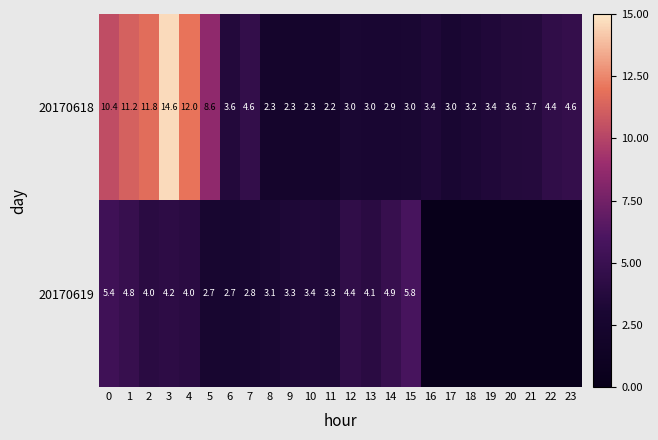

The 20170618 series shows 2.3 at 10. True or false?

True